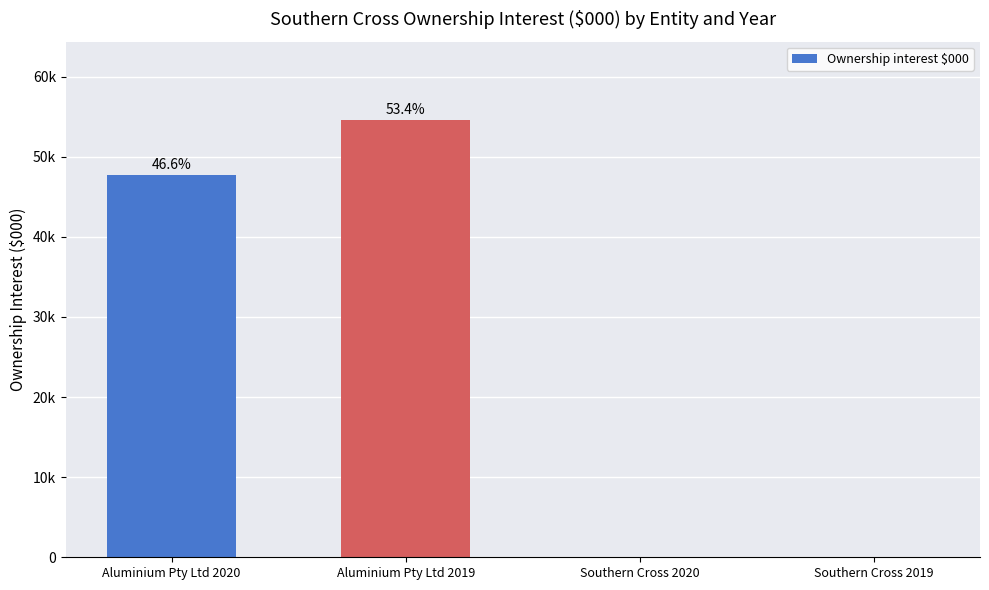

What is the sum of all values?

102207